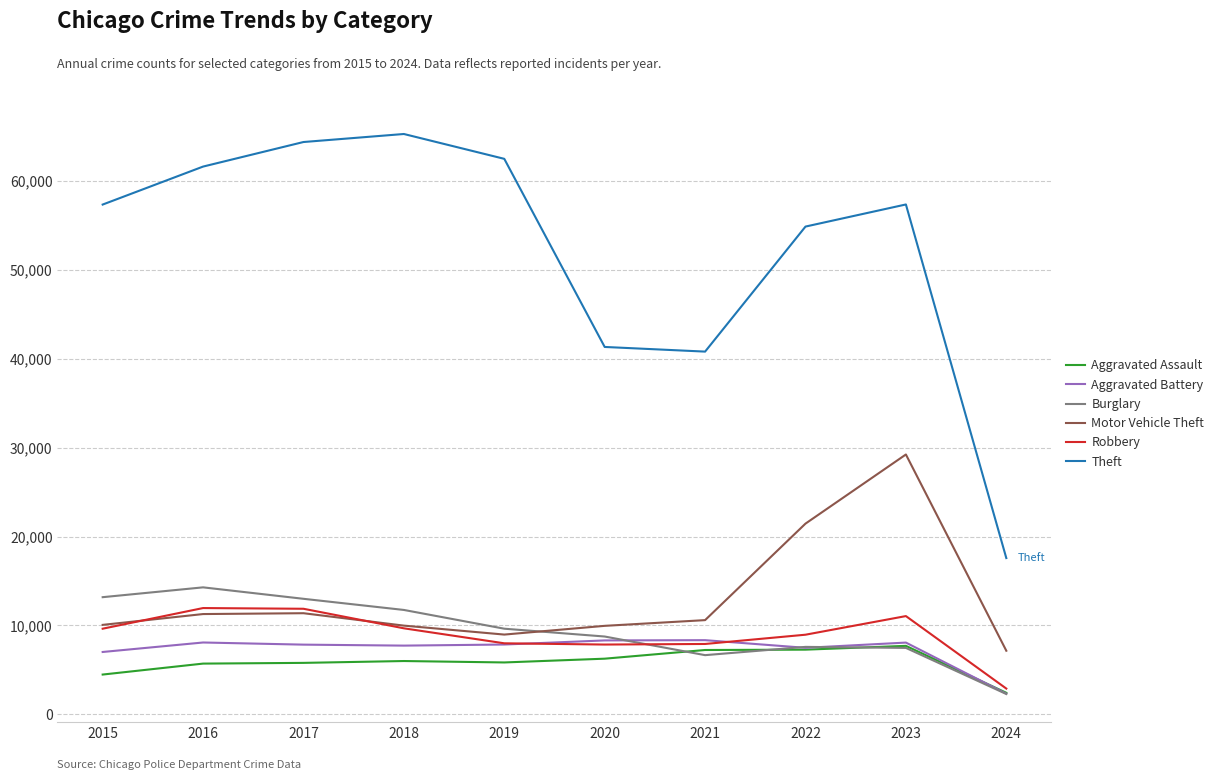

What is the difference between the maximum and minimum values in the Aggravated Assault series?

5280